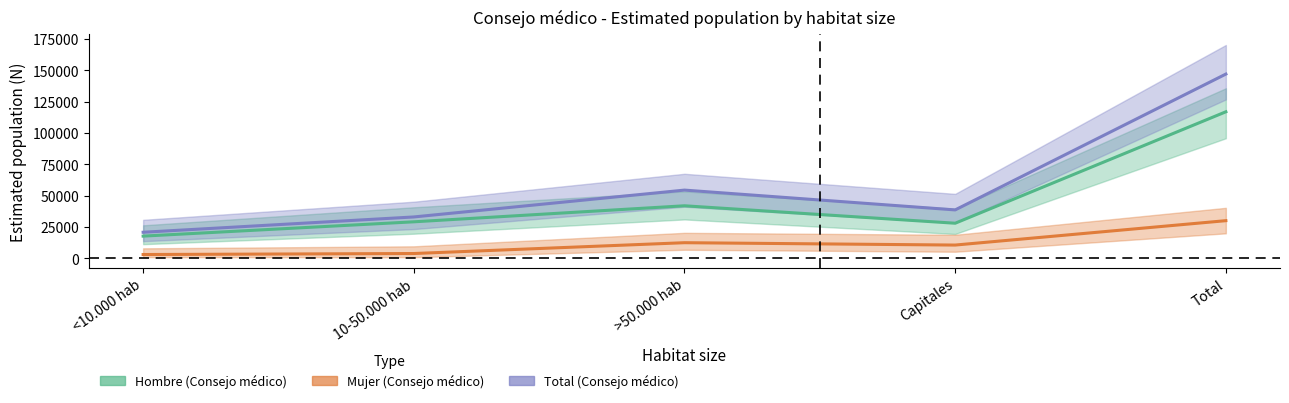

What position from the right is 10-50.000 hab?

4